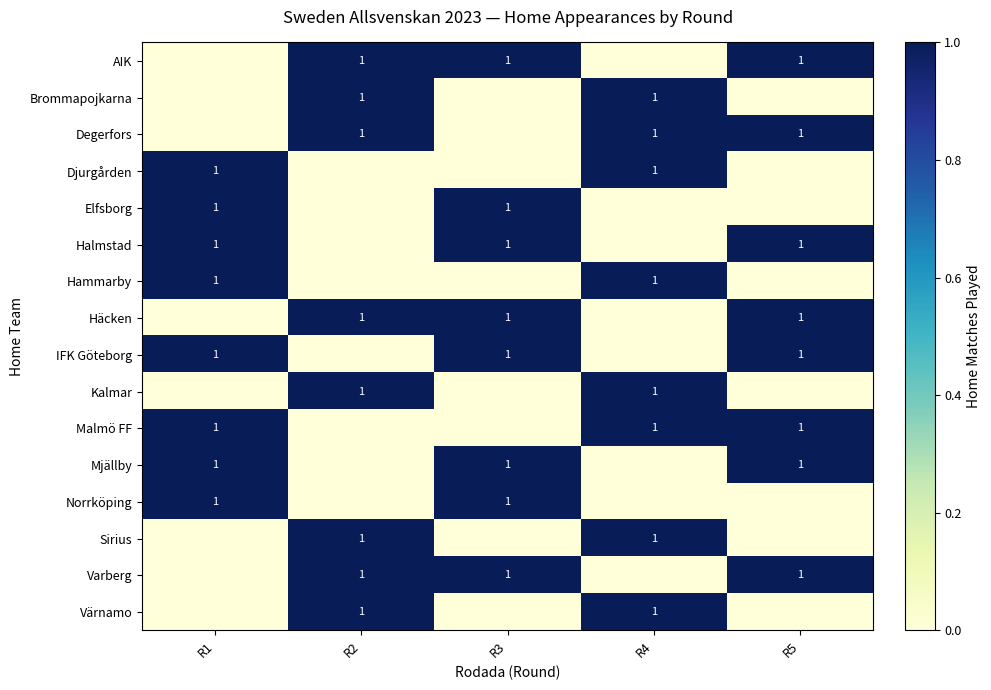

How many series are shown in this chart?

16